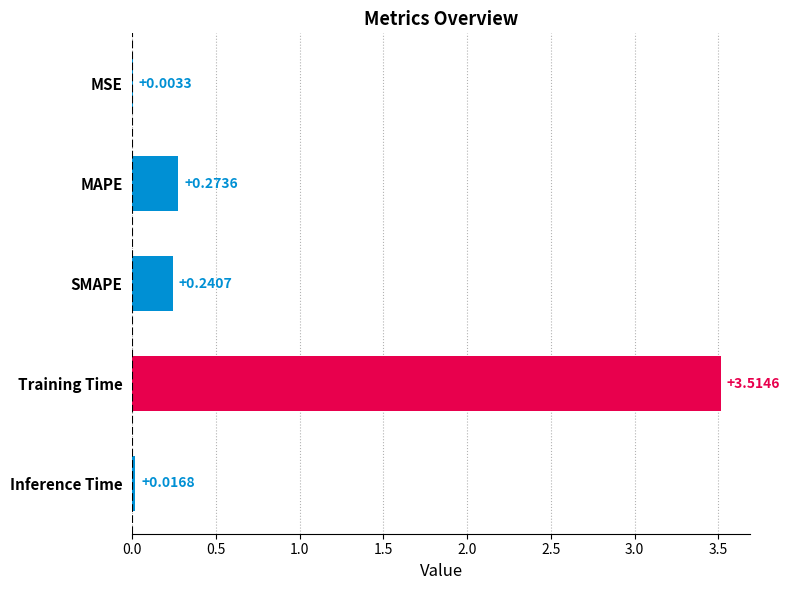

Between MSE and SMAPE, which is larger?

SMAPE